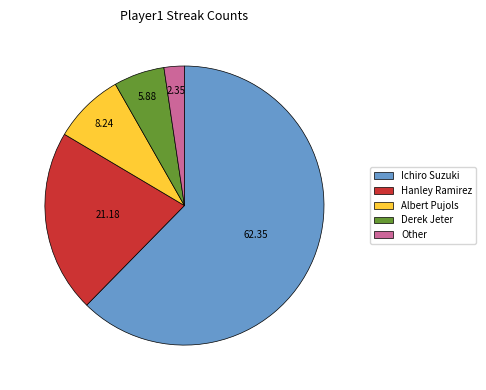

The Albert Pujols slice represents 17% of the pie. True or false?

False